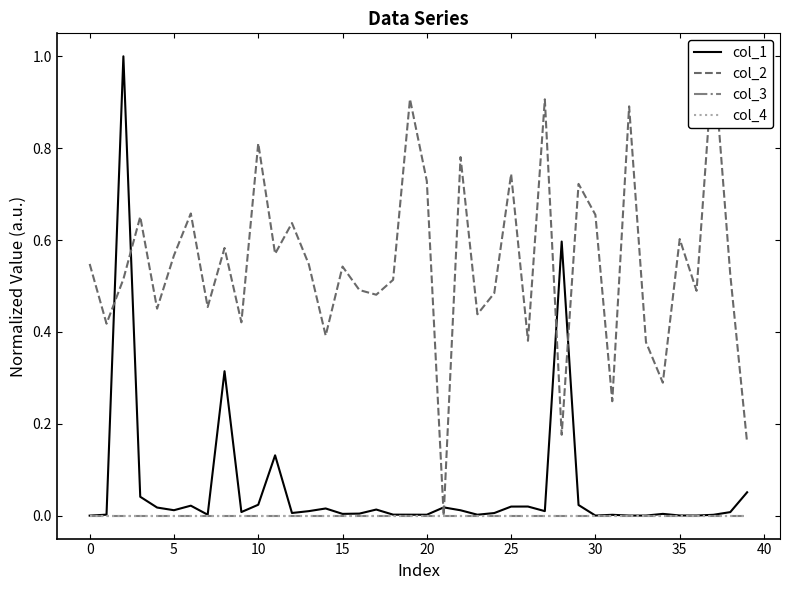

True or false: col_4 and col_2 intersect in this chart.

False